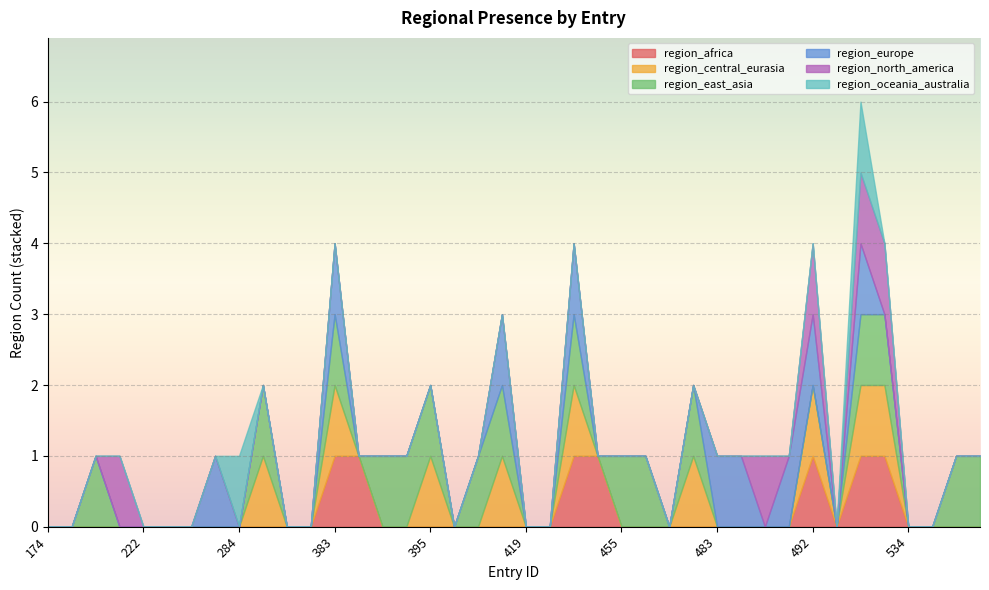

At which category is the sum across all series the highest?

525